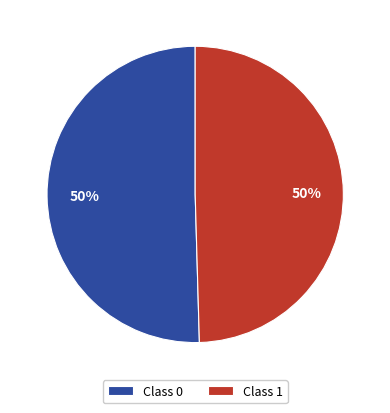

To the nearest percent, what percentage of the pie is Class 0?

50%